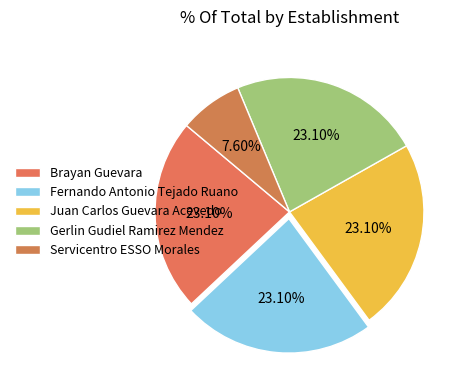

What percentage is the Gerlin Gudiel Ramirez Mendez slice, to the nearest percent?

23%